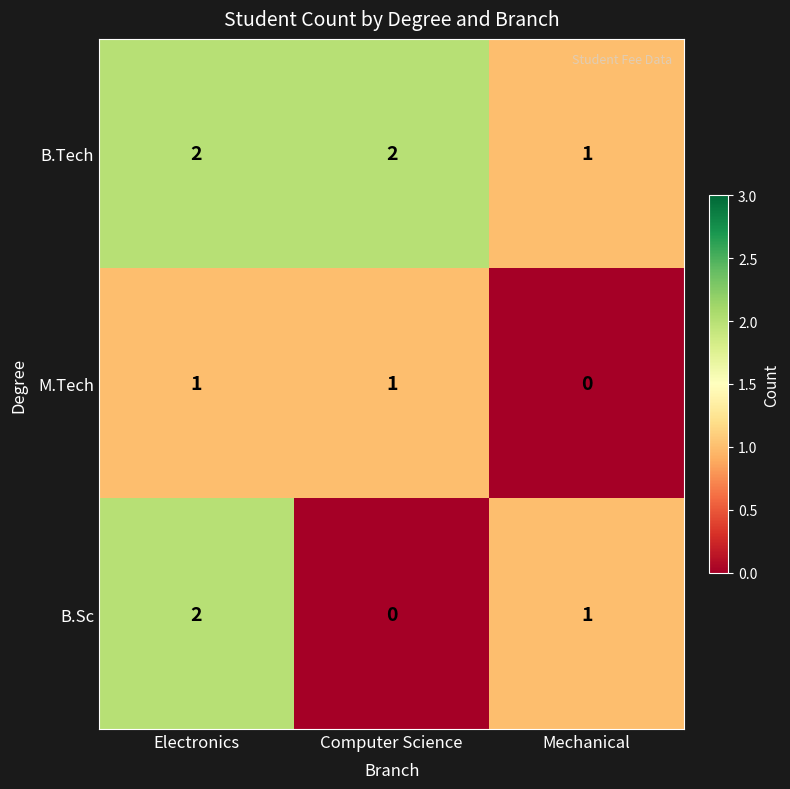

Rank the series at Computer Science from lowest to highest value.

B.Sc, M.Tech, B.Tech